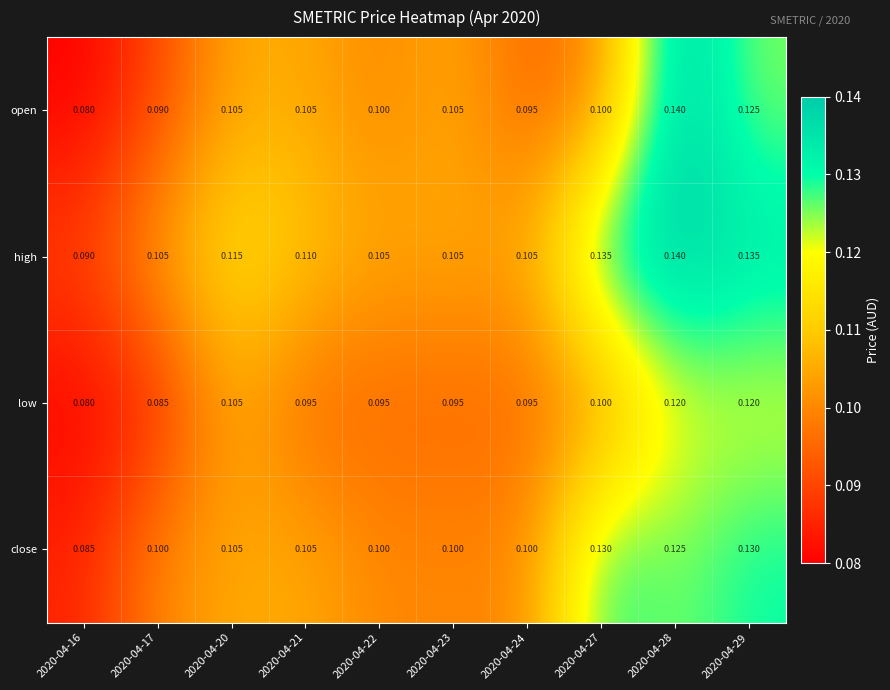

Between 2020-04-22 and 2020-04-28, which series saw the biggest shift?

open